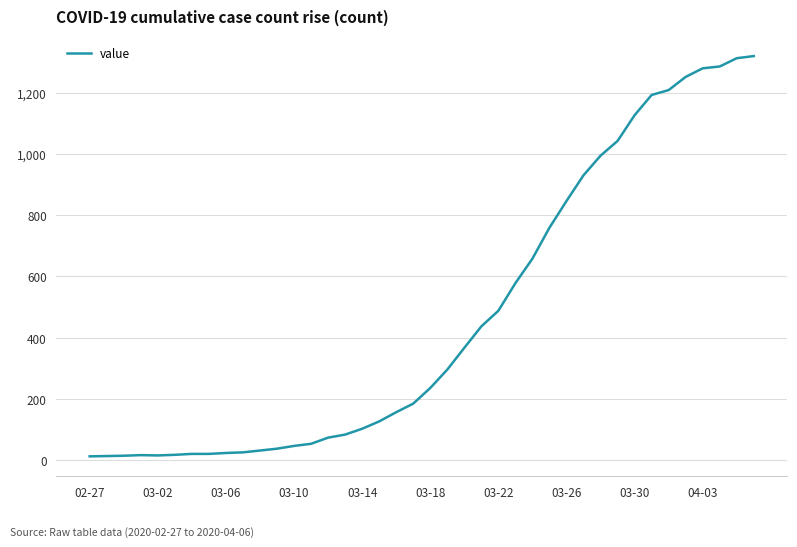

What is the greatest value displayed?

1319